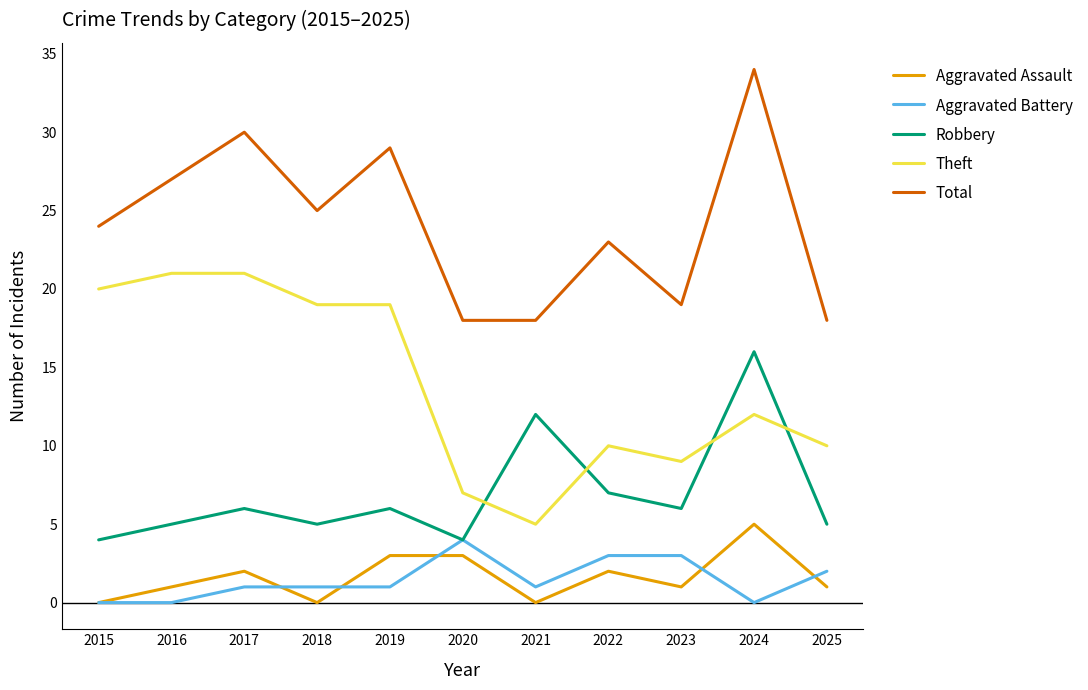

True or false: Robbery and Aggravated Assault cross at least once.

False